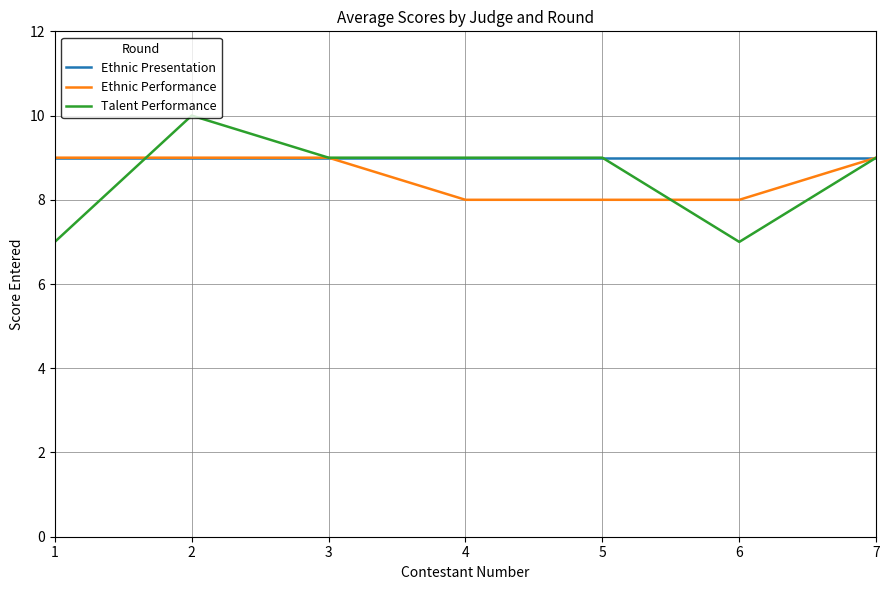

What is the maximum value for Ethnic Performance?

9